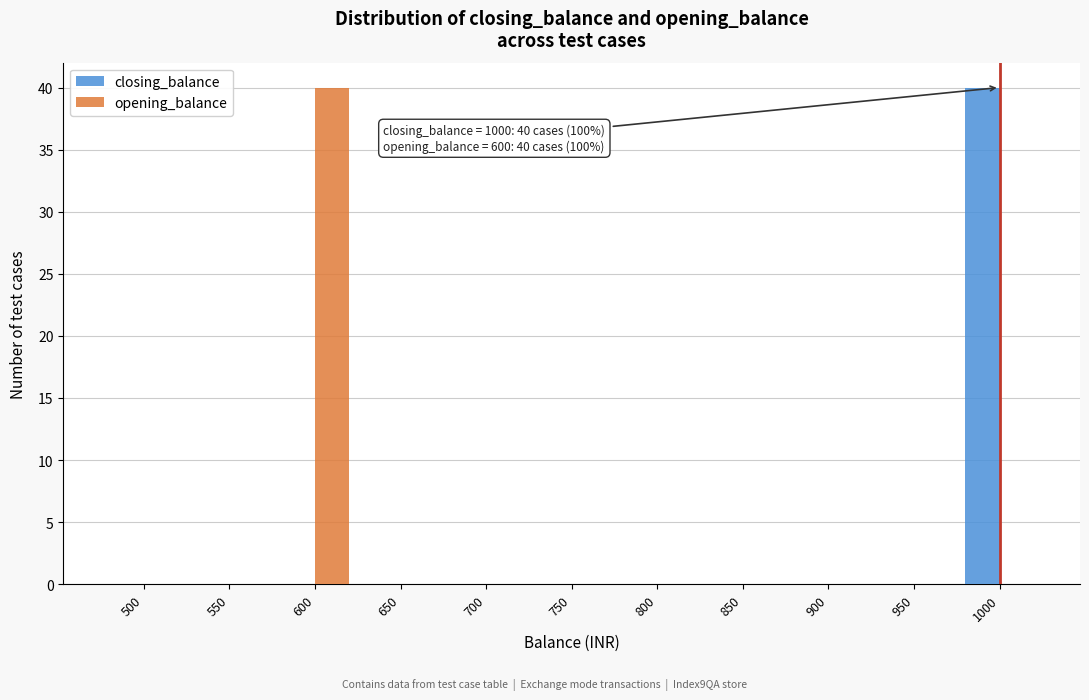

Reading left to right, extract all data points from this chart.

closing_balance: 500=0	550=0	600=0	650=0	700=0	750=0	800=0	850=0	900=0	950=0	1000=40
opening_balance: 500=0	550=0	600=40	650=0	700=0	750=0	800=0	850=0	900=0	950=0	1000=0